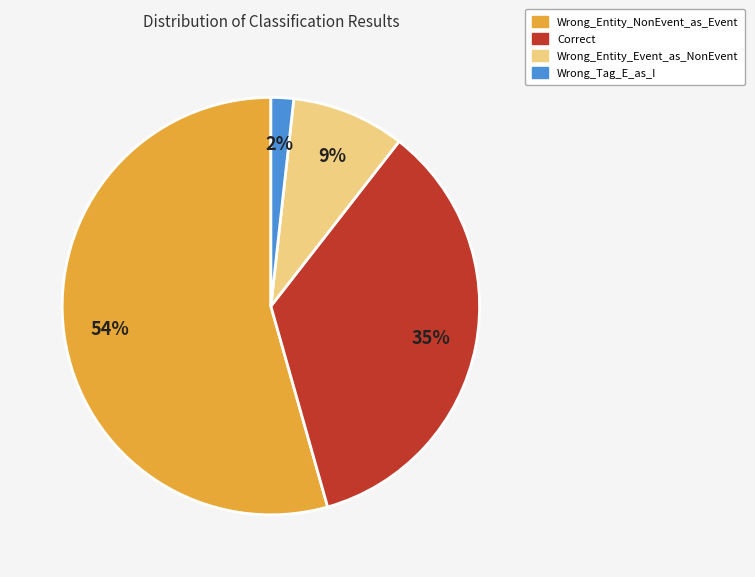

How many segments does this pie chart have?

4